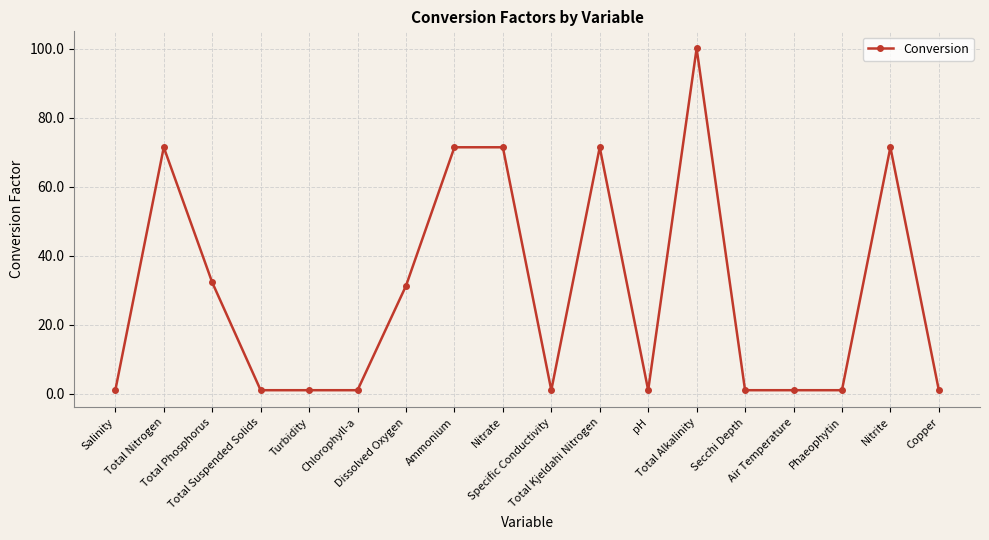

True or false: there are more than 2 points higher than both neighbors.

True